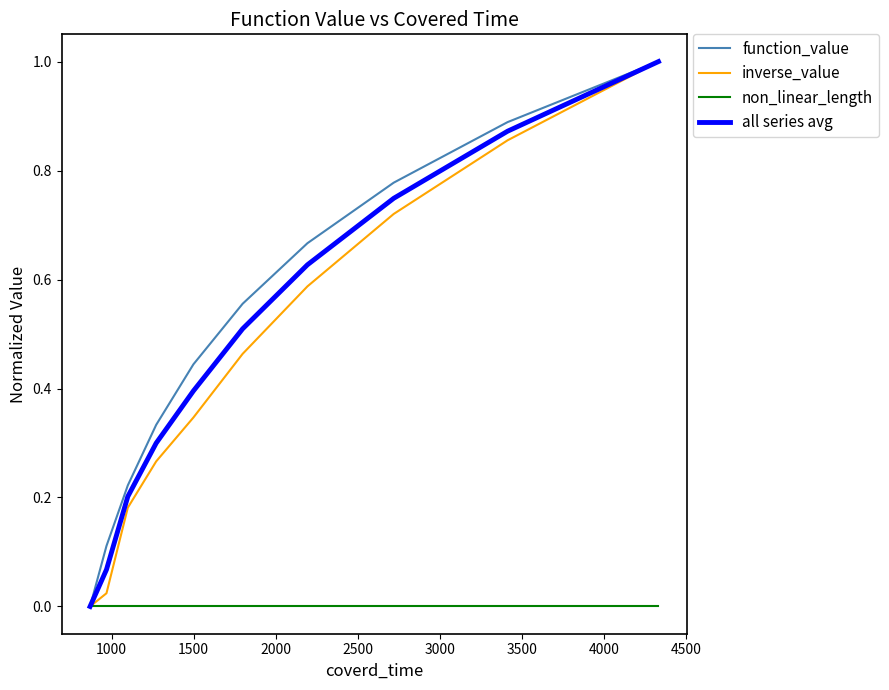

What is the highest value of the function_value series?

1.0